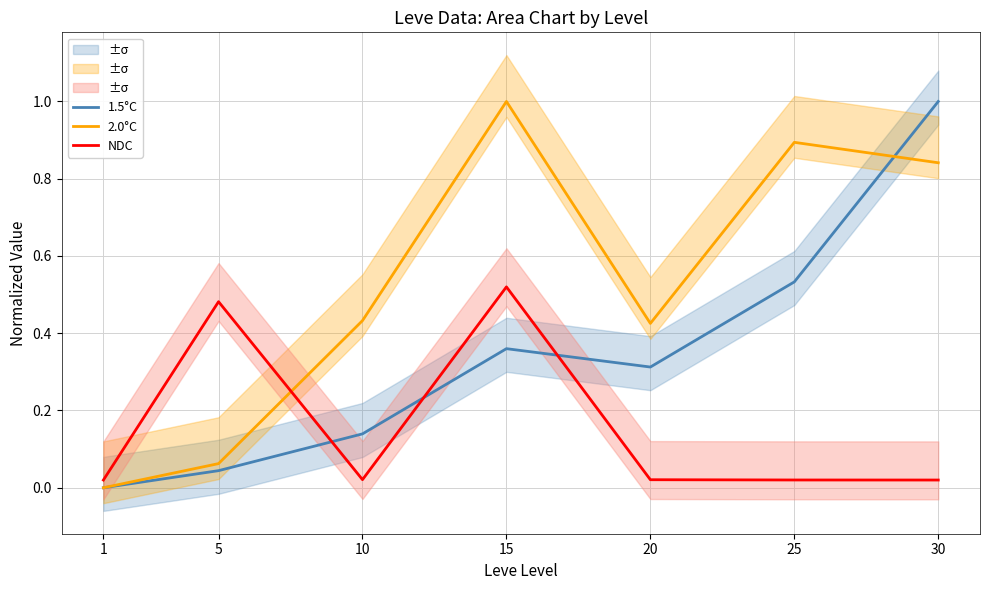

Between 30 and 5, which is larger?

30